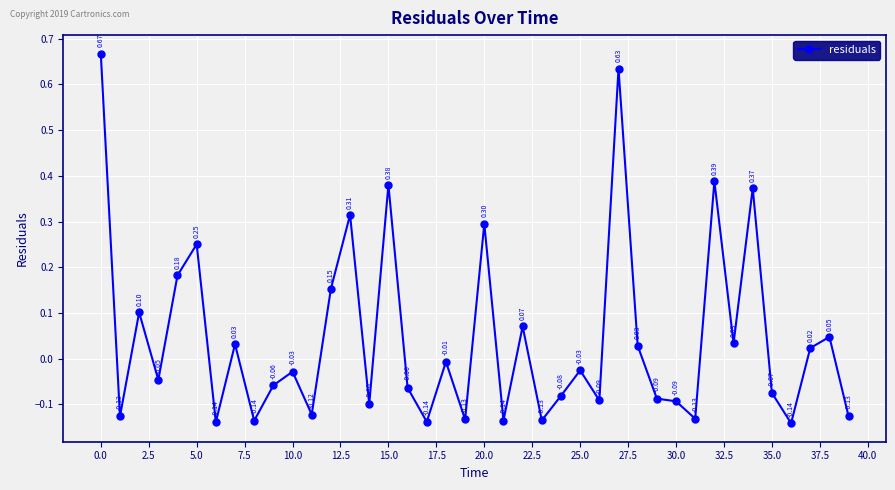

True or false: there are more than 1 points higher than both neighbors.

True